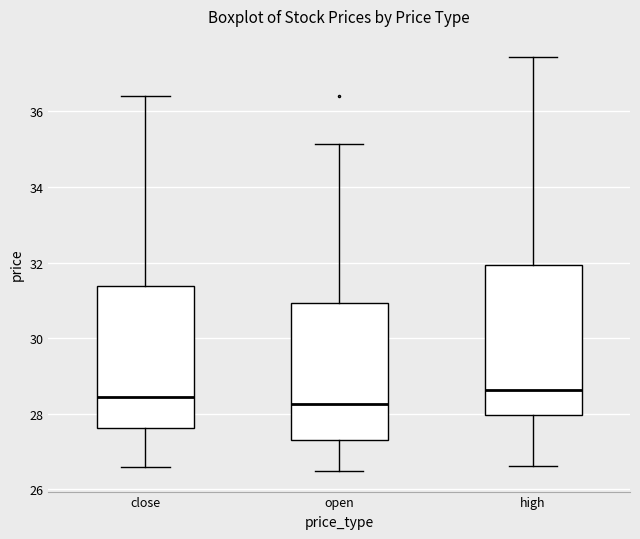

Where is the upper edge of the box for open on the y-axis? The values are not printed on the chart, so give them approximately, as read against the axis.

31.0